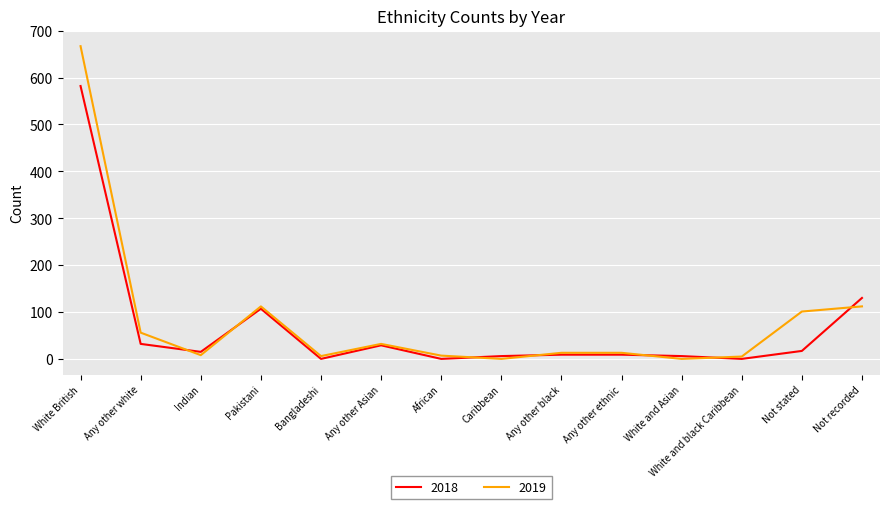

Where is the first local maximum for 2019?

Pakistani